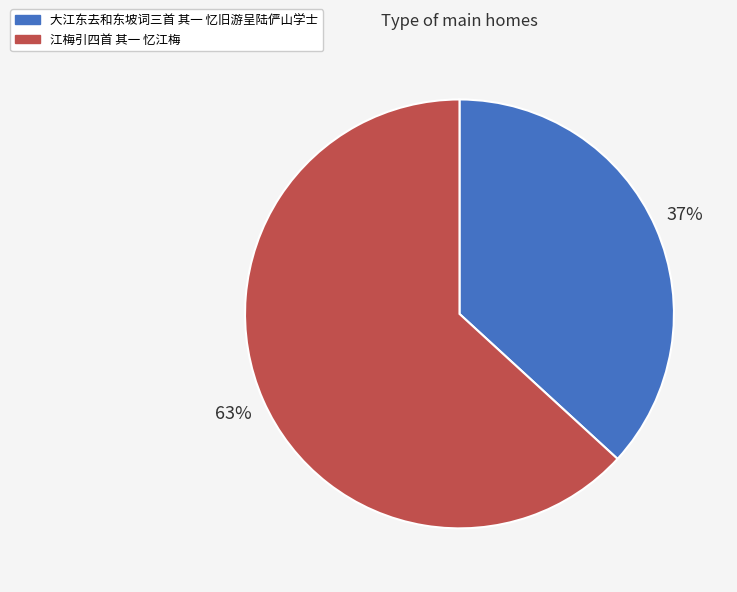

Rank the categories by value from lowest to highest.

大江东去和东坡词三首 其一 忆旧游呈陆俨山学士, 江梅引四首 其一 忆江梅